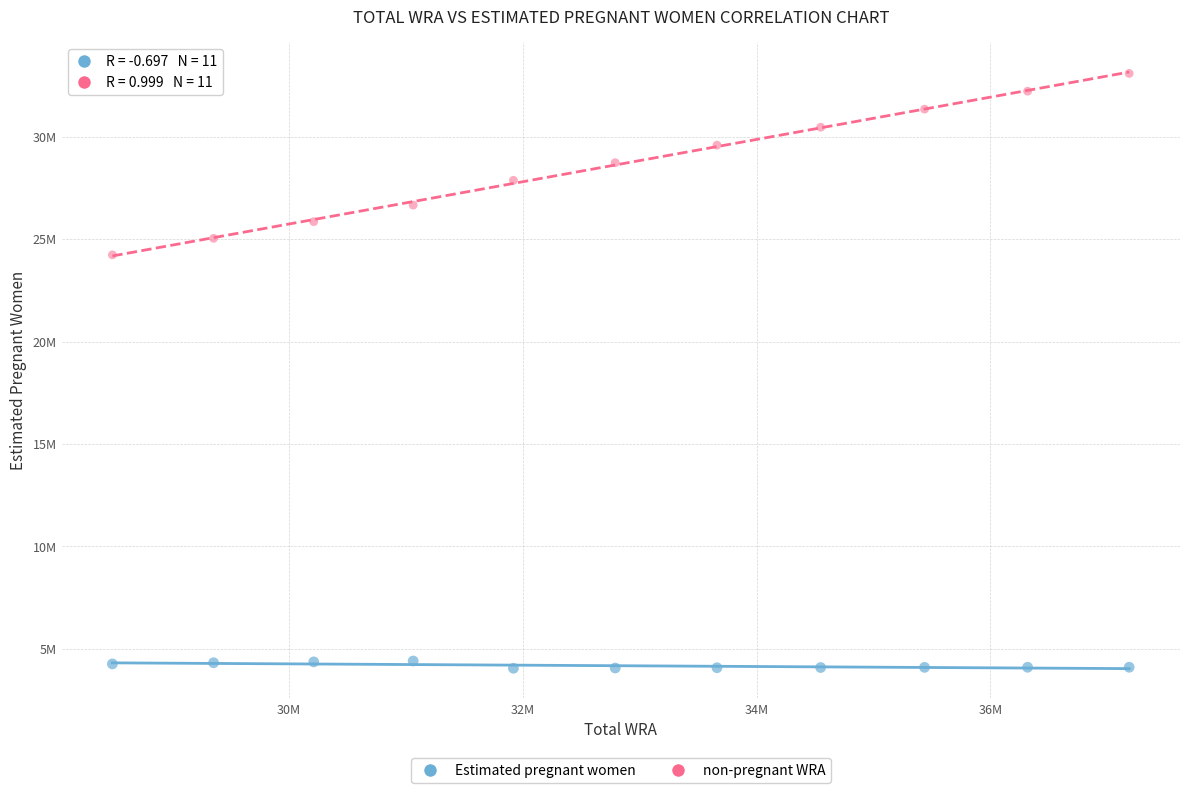

What are all the series names shown in the legend?

Estimated pregnant women, non-pregnant WRA